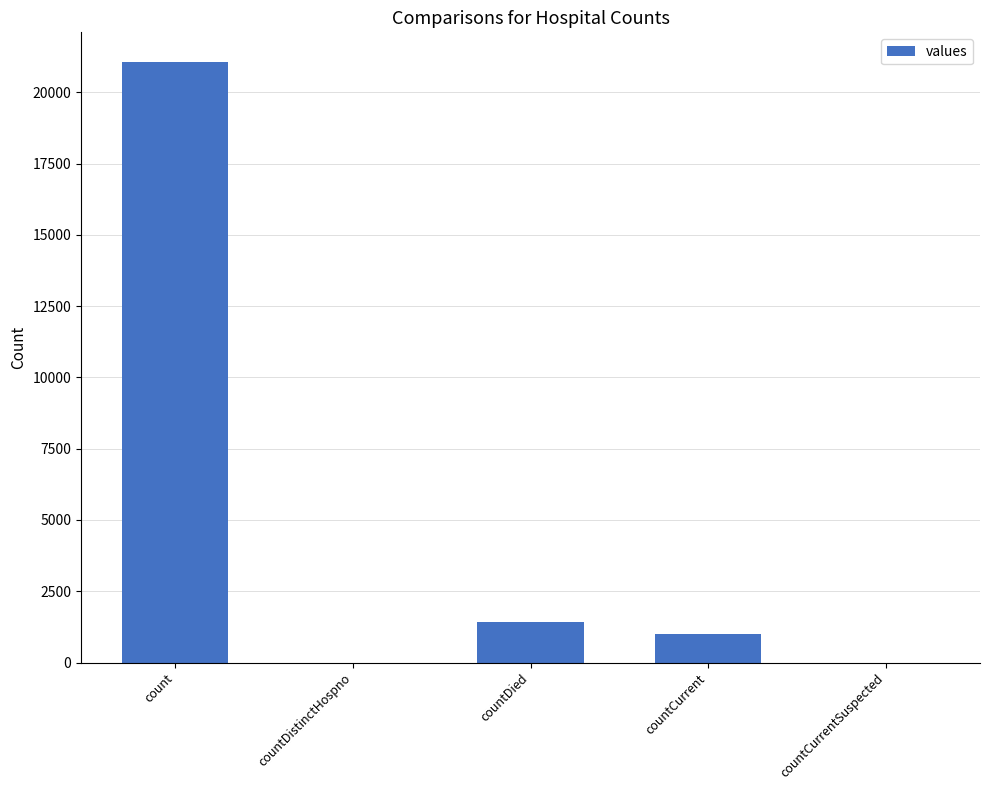

The chart shows a value of 21050 at count. True or false?

True